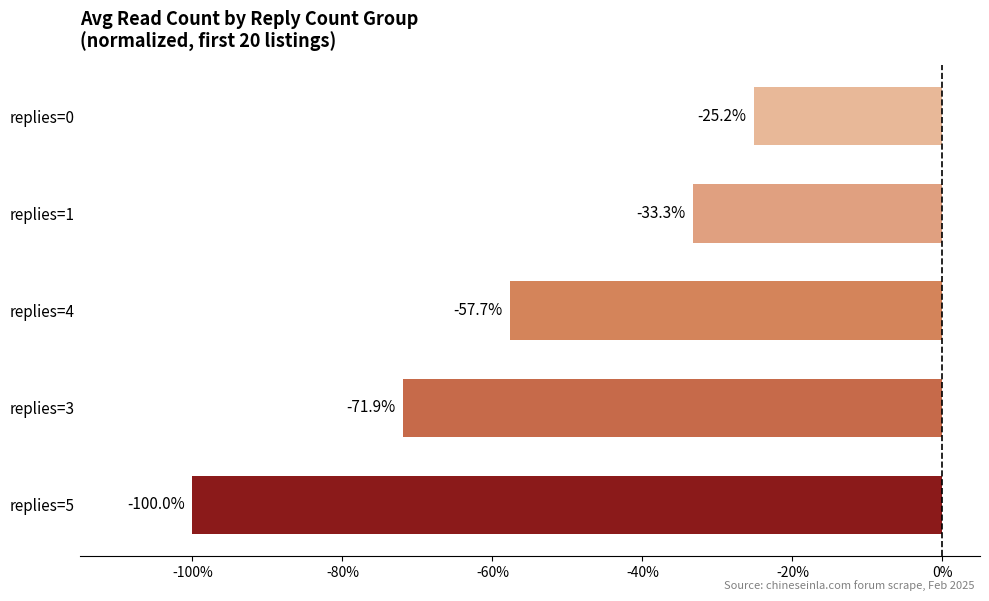

What is the minimum value shown in the chart?

-1.0